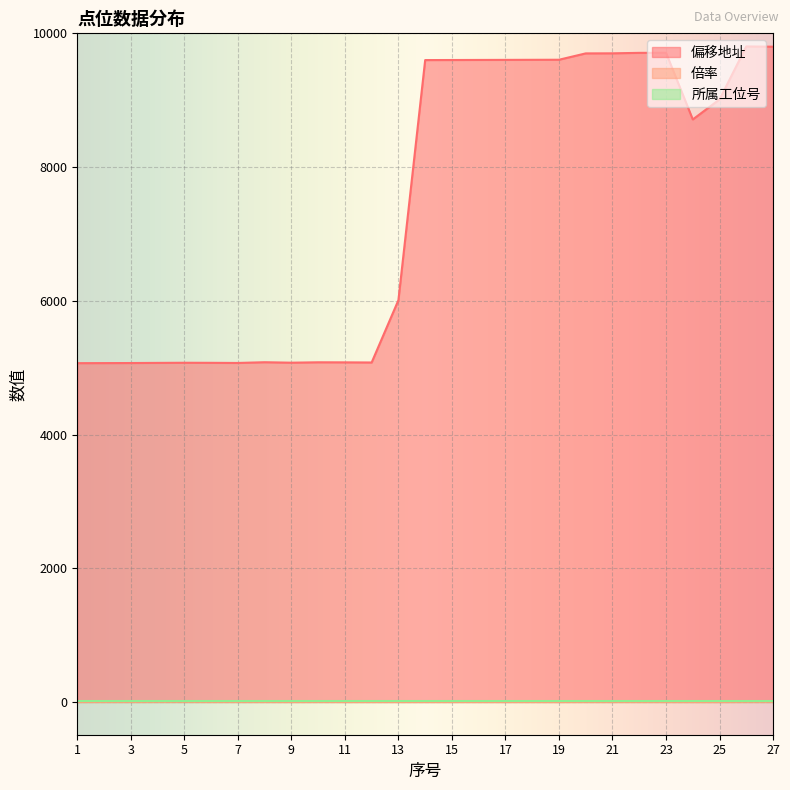

Which has a higher value, 20 or 26?

26